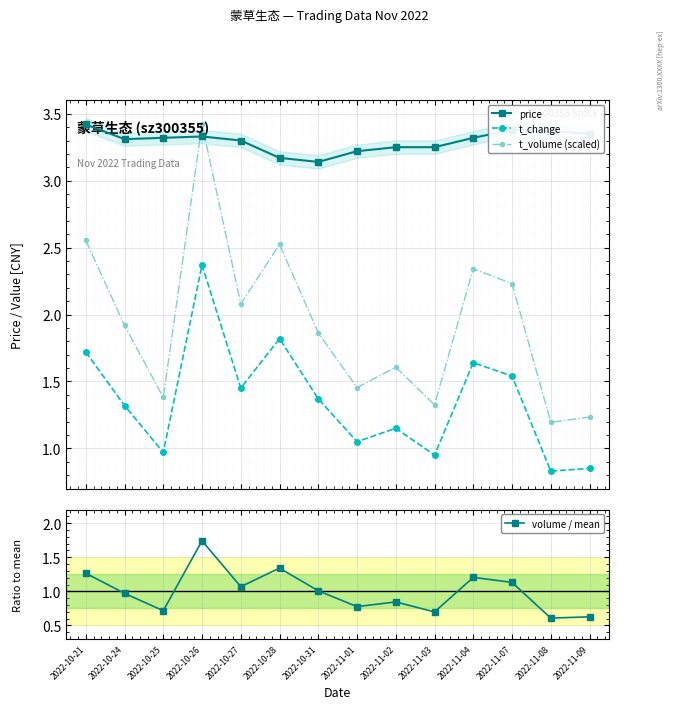

How many values in the volume / mean series are below 1?

7